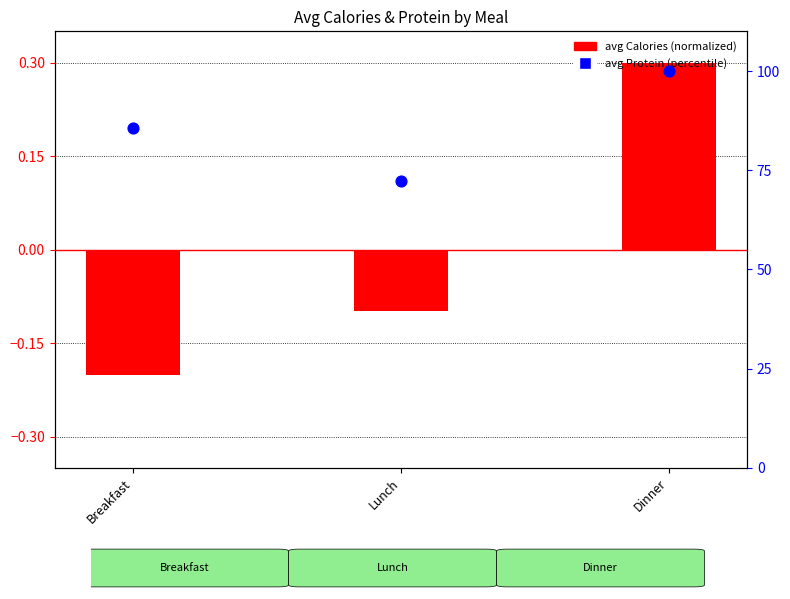

What is the total value across all series at Lunch?

72.1